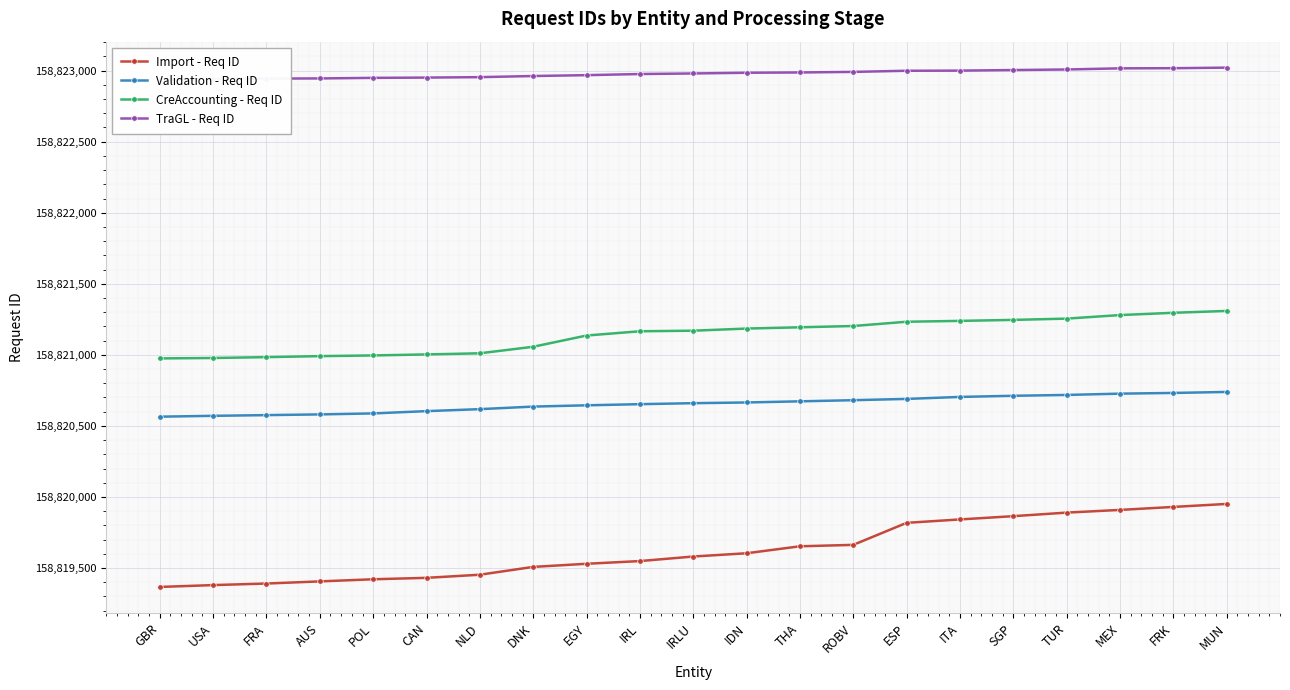

What is the average value of the CreAccounting - Req ID series?

158821138